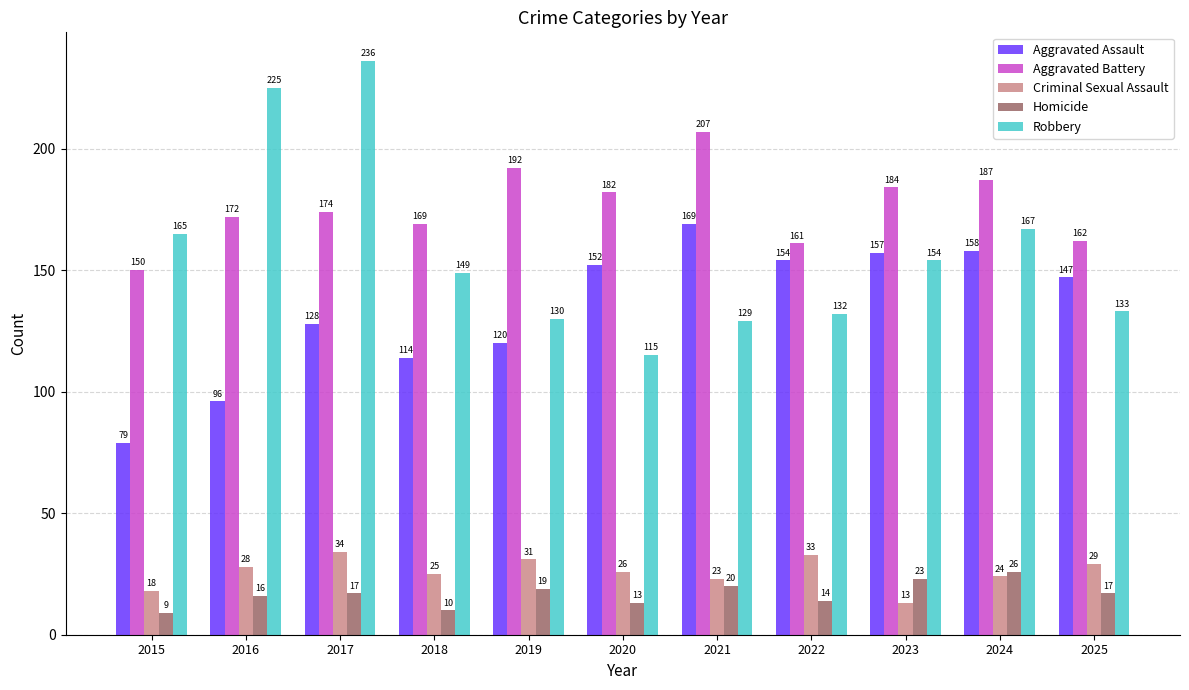

How many bars are there in each group?

5